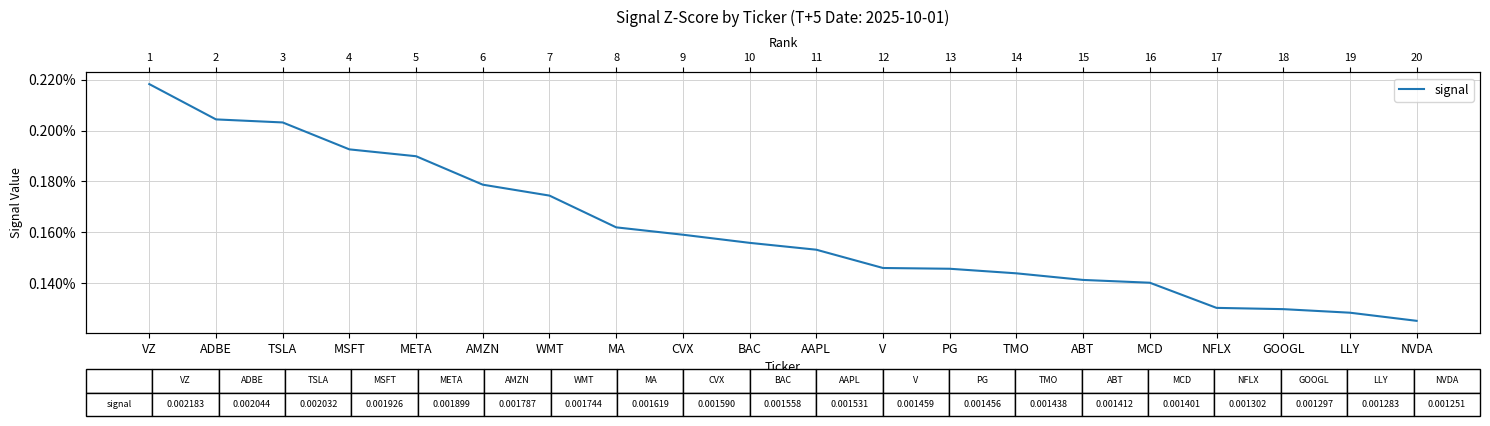

List the labels in order of value, largest first.

VZ, ADBE, TSLA, MSFT, META, AMZN, WMT, MA, CVX, BAC, AAPL, V, PG, TMO, ABT, MCD, NFLX, GOOGL, LLY, NVDA